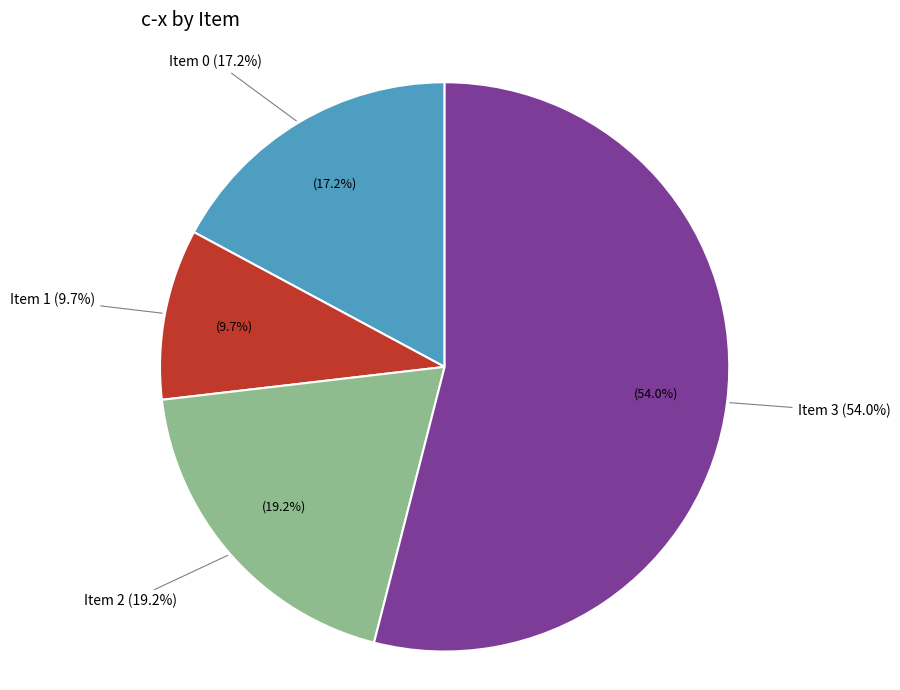

The 3 slice represents 40% of the pie. True or false?

False